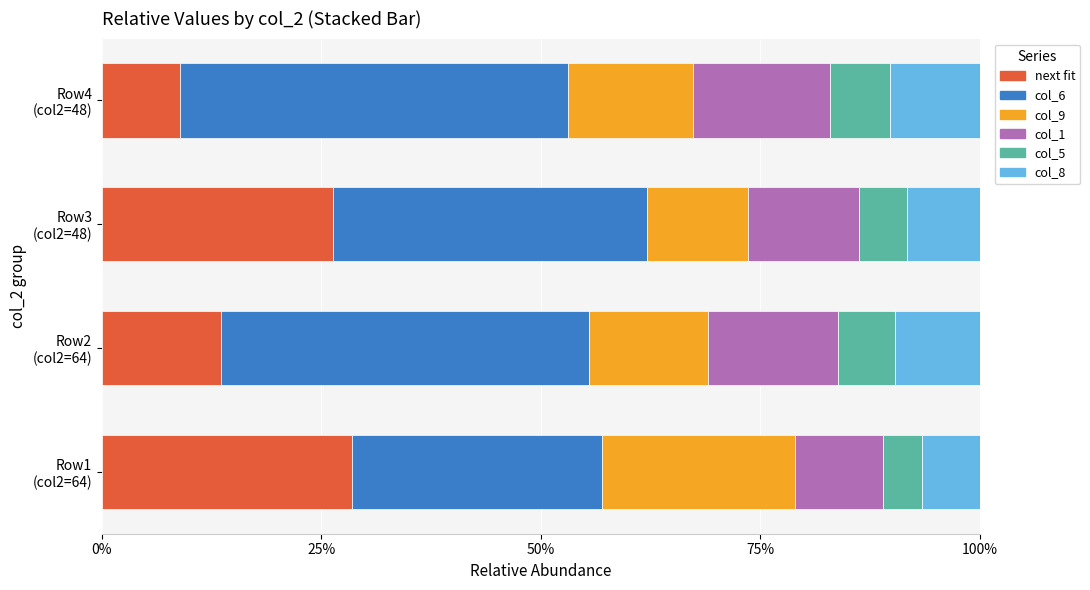

What is the maximum value for next fit?

28.5